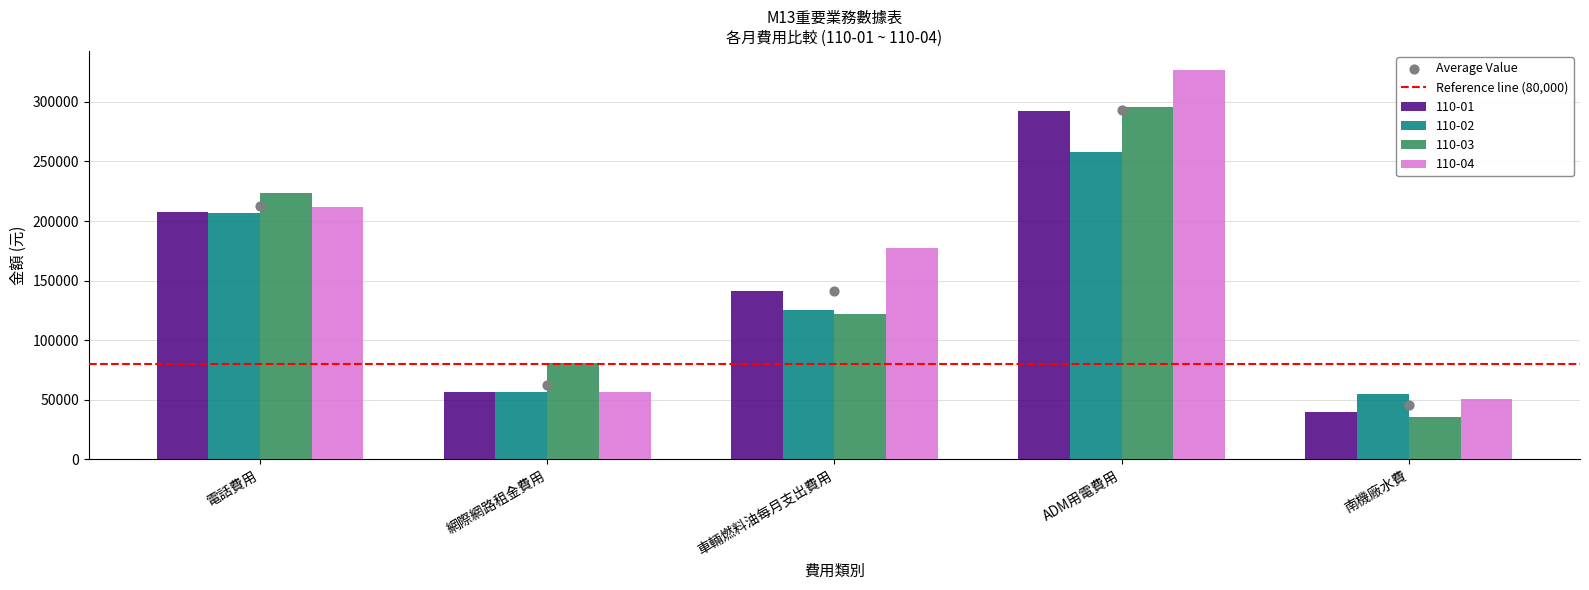

Is the value of 110-04 at 車輛燃料油每月支出費用 greater than the value of 110-02 at 南機廠水費?

Yes